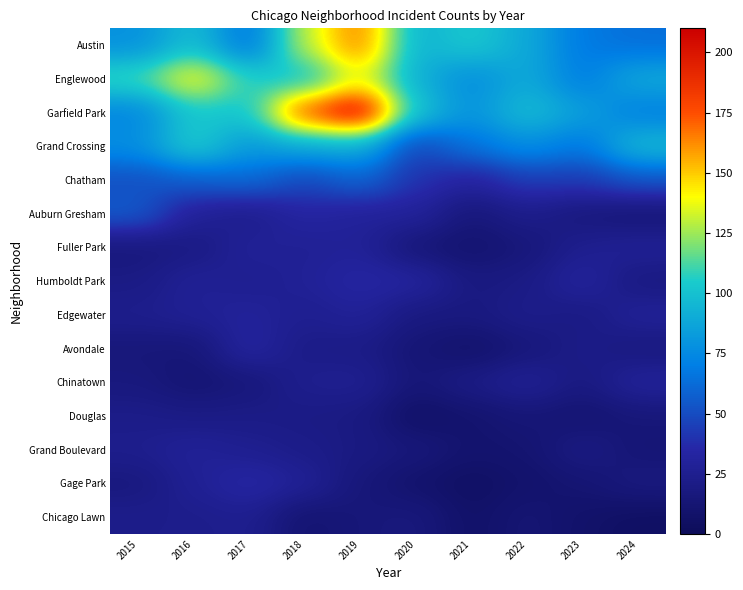

Which category has the lowest value across all series?

2021